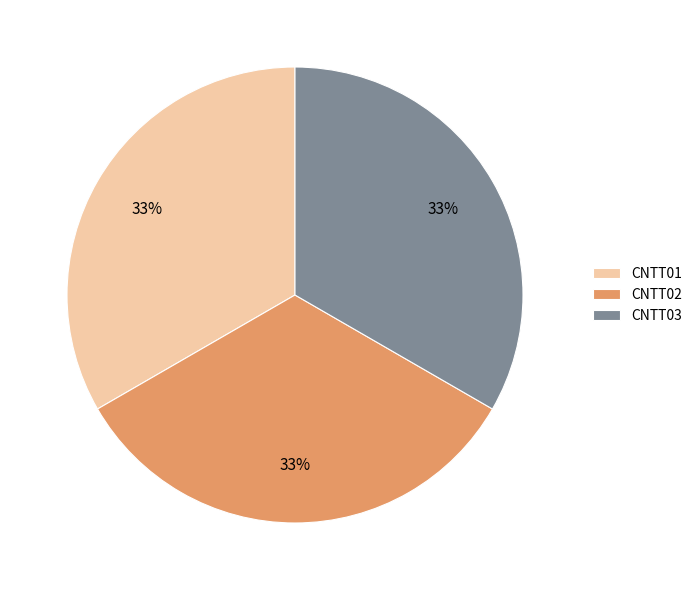

How many slices are in this pie chart?

3